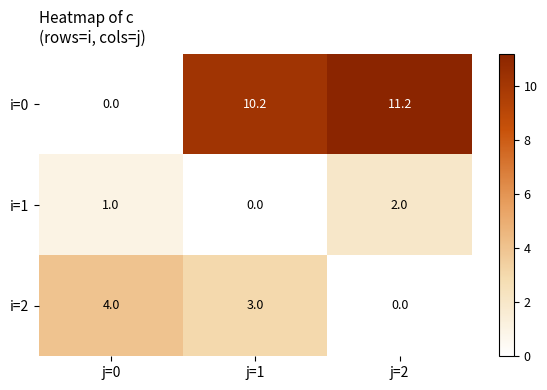

What is the spread (max minus min) of values at j=2?

11.2